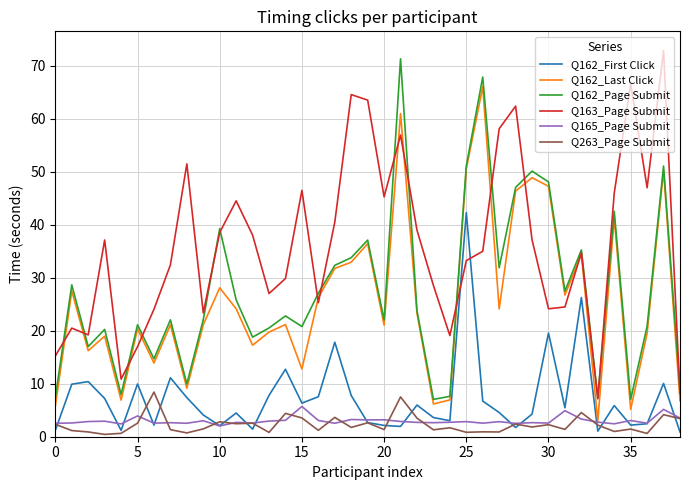

True or false: Q165_Page Submit and Q163_Page Submit intersect in this chart.

False